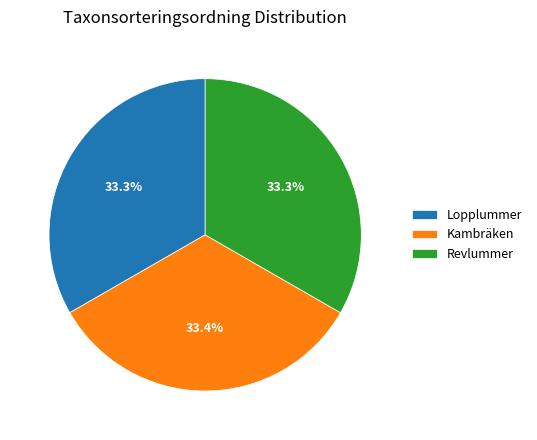

What percentage is the Kambräken slice, to the nearest percent?

33%